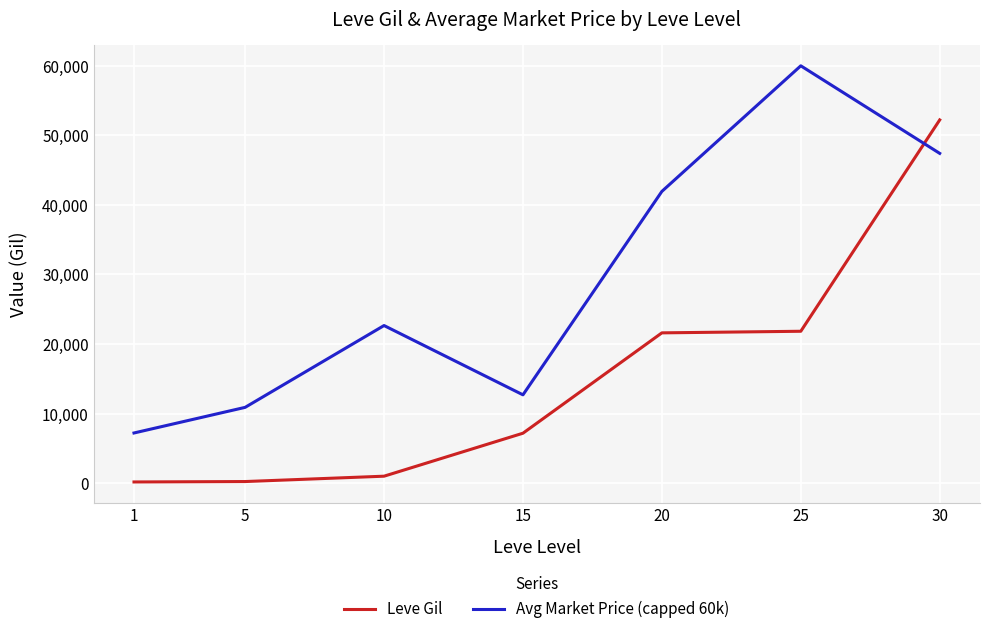

What is the difference between the maximum and minimum values in the Avg Market Price (capped 60k) series?

52797.1